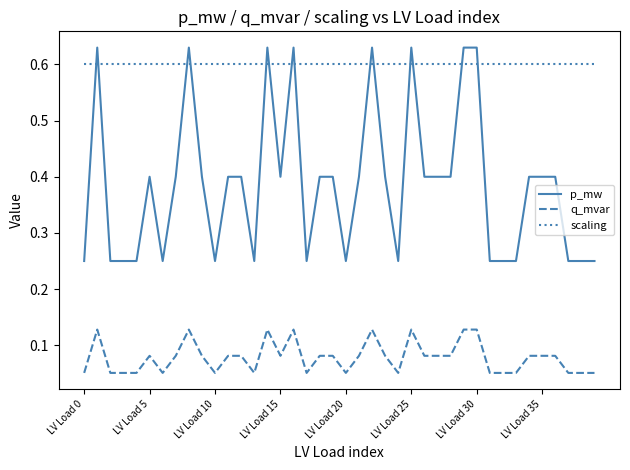

List the series in order of their overall mean, lowest first.

q_mvar, p_mw, scaling